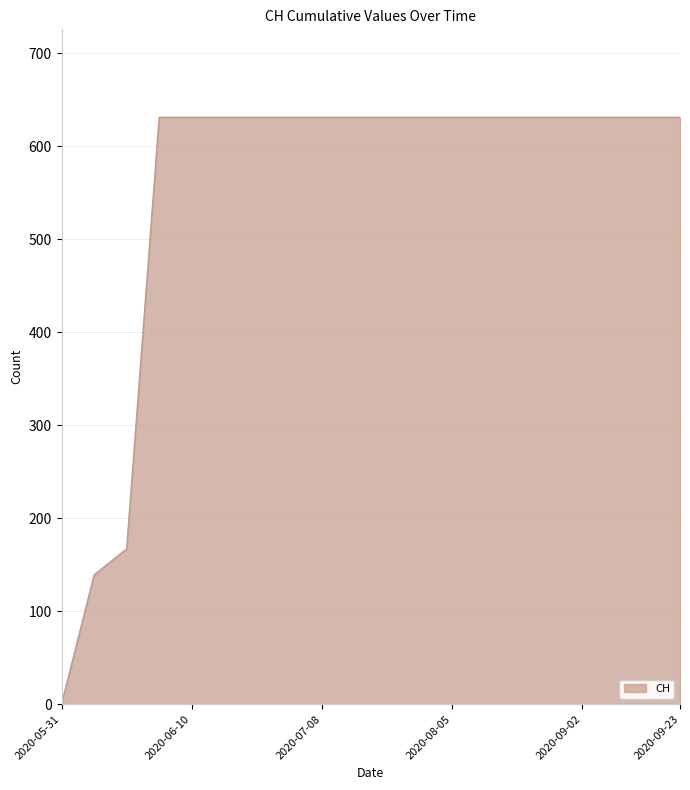

How many values are below 631?

3